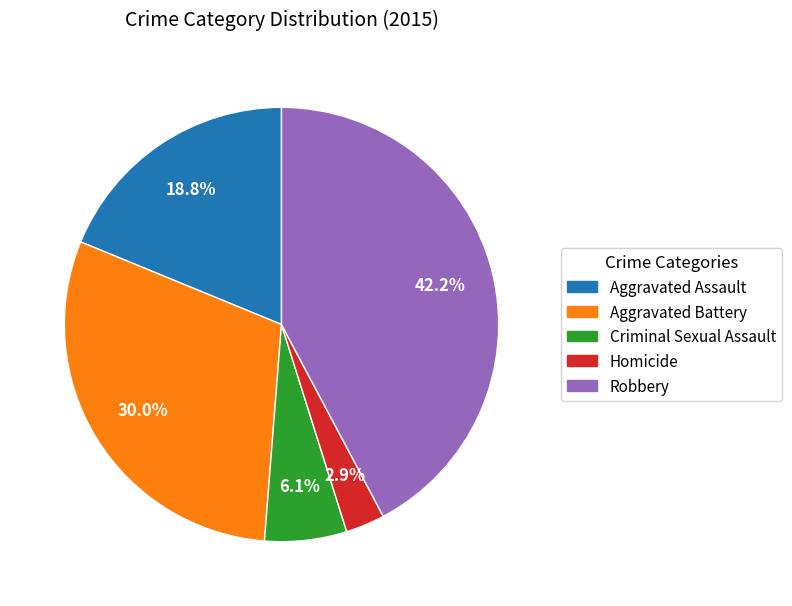

Is it true that Robbery is 33% of the pie?

False